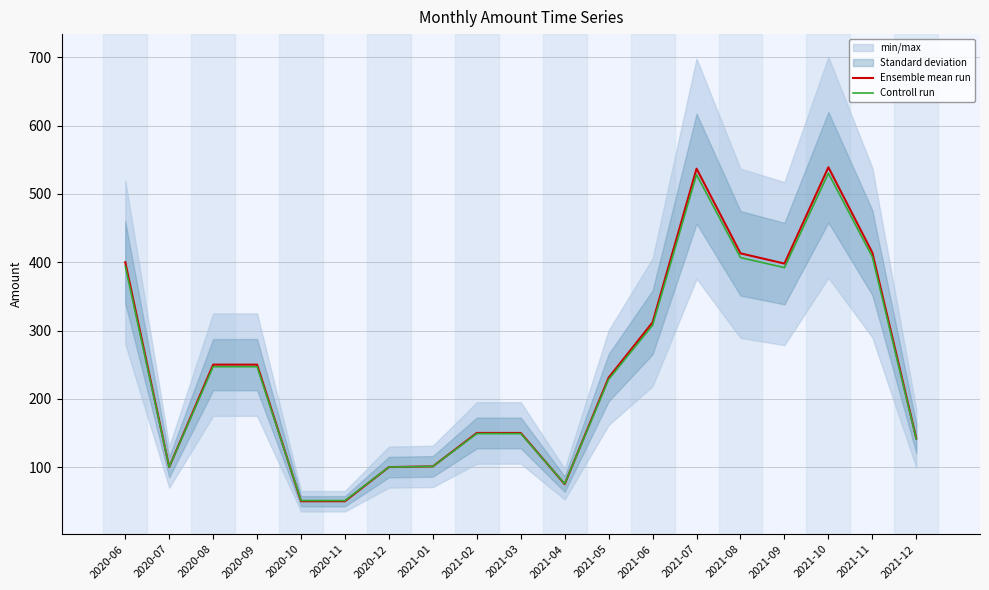

How many interior local peaks does the Ensemble mean run series have?

2